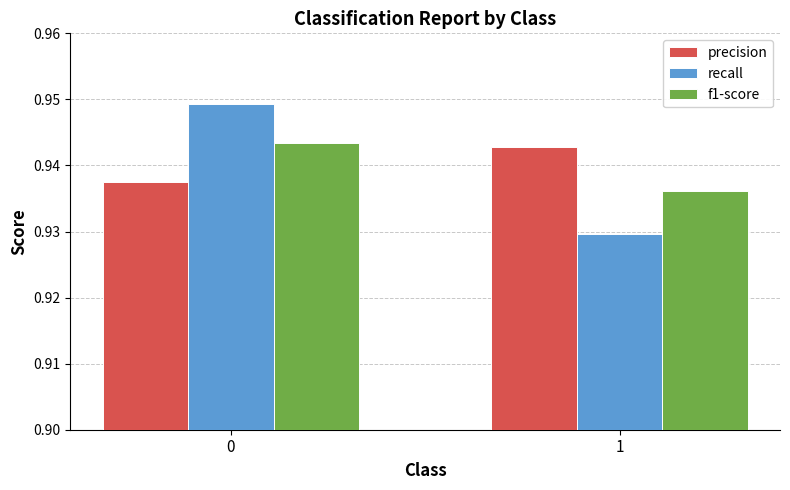

How many bars are there in each group?

3